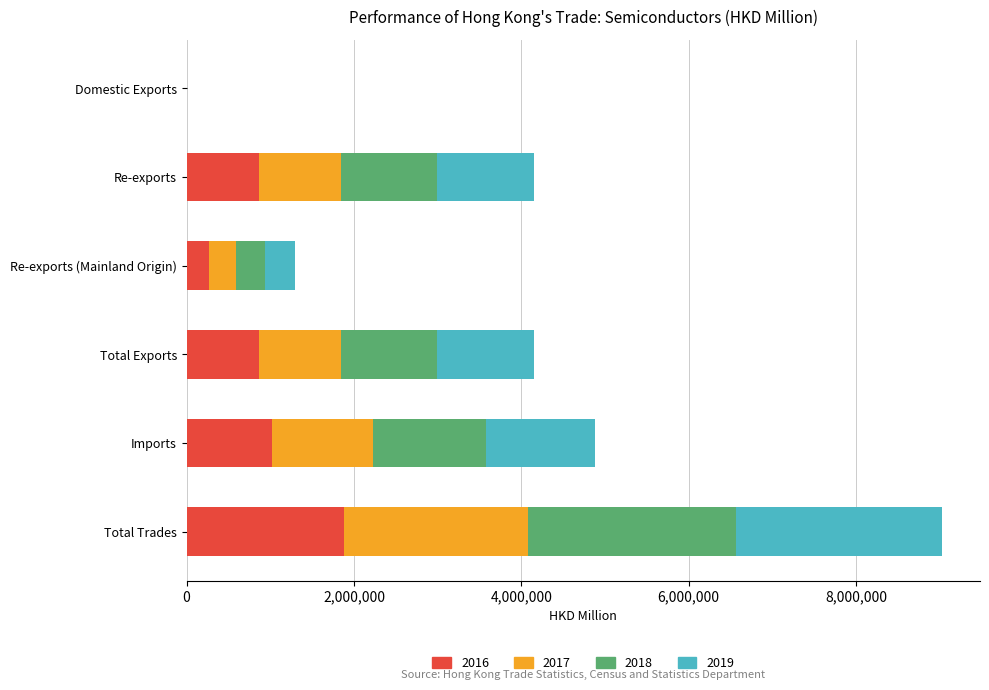

What is the highest value of the 2016 series?

1886281.9